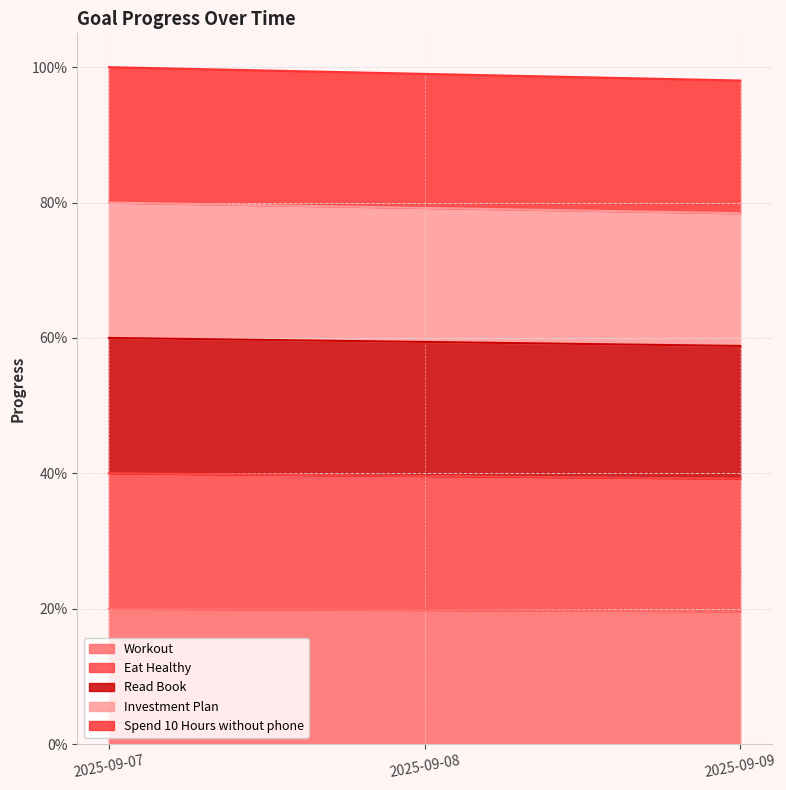

What is the value of the Investment Plan point at the 1st from the left?

0.8